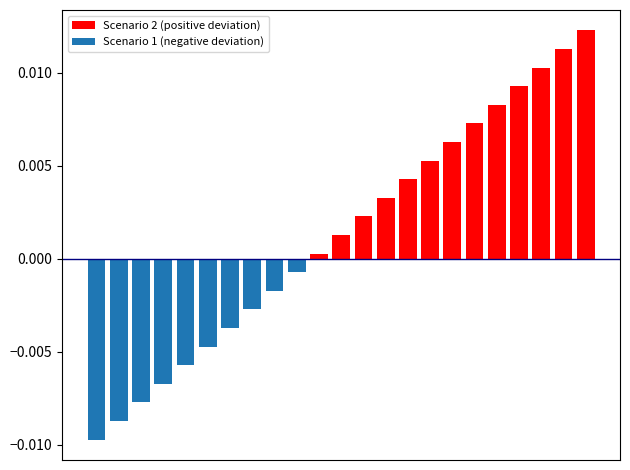

List the series in order of their overall mean, highest first.

Scenario 2 (positive deviation), Scenario 1 (negative deviation)